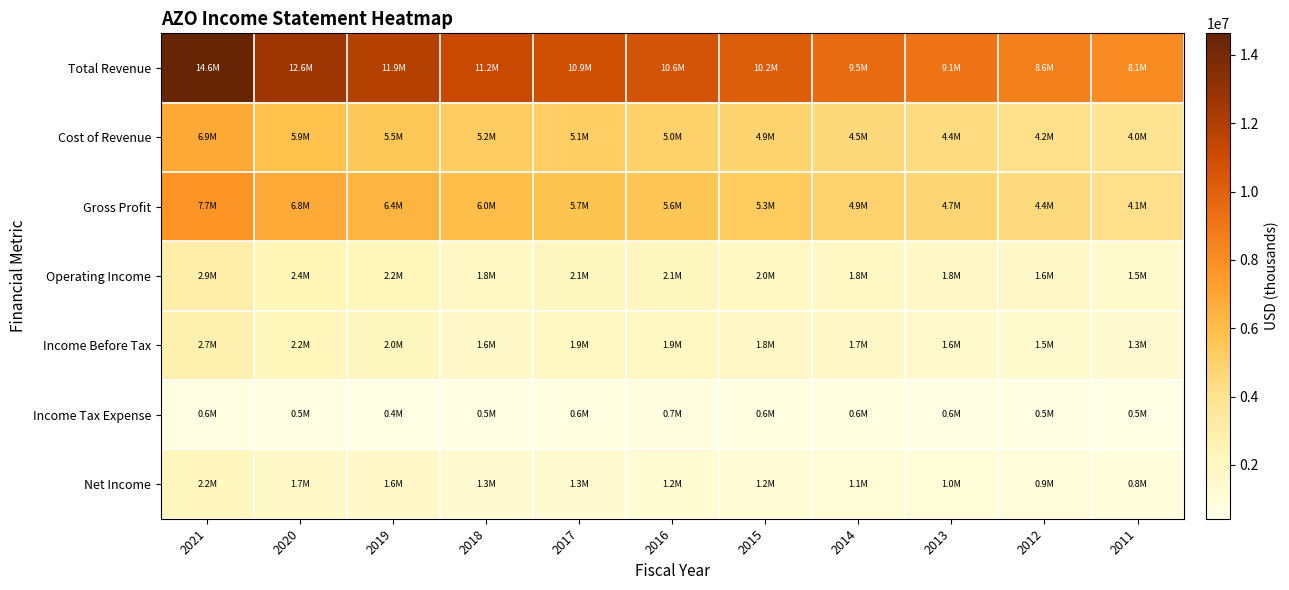

Which has a higher value, 2013 or 2014?

2014